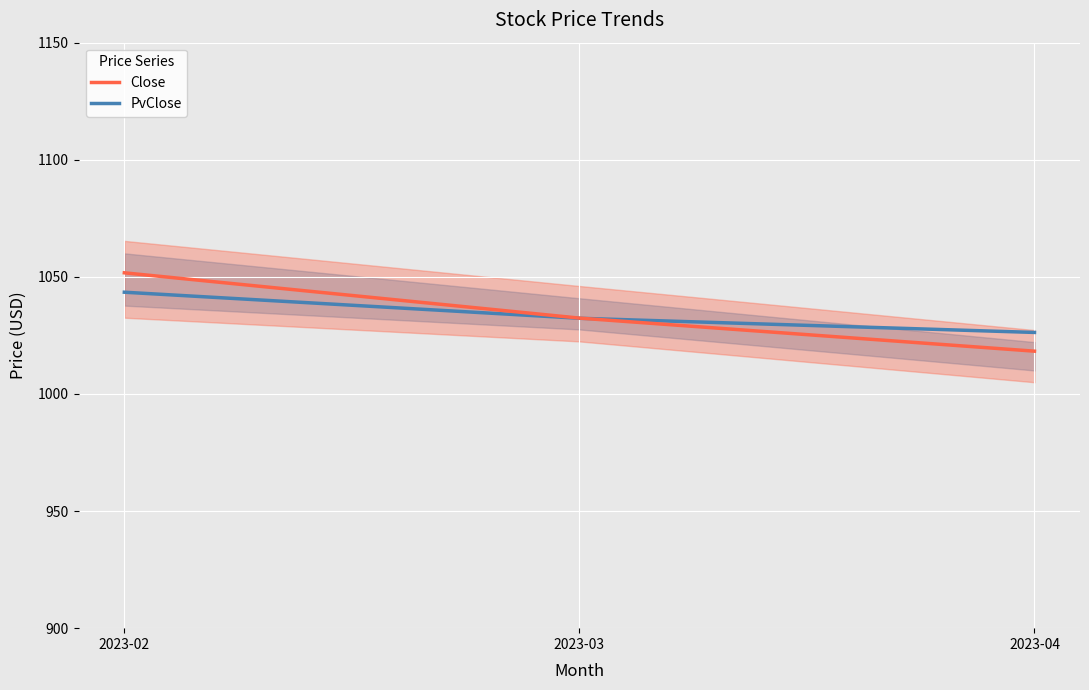

What is the sum of the PvClose values at 2023-02 and 2023-04?

2069.7